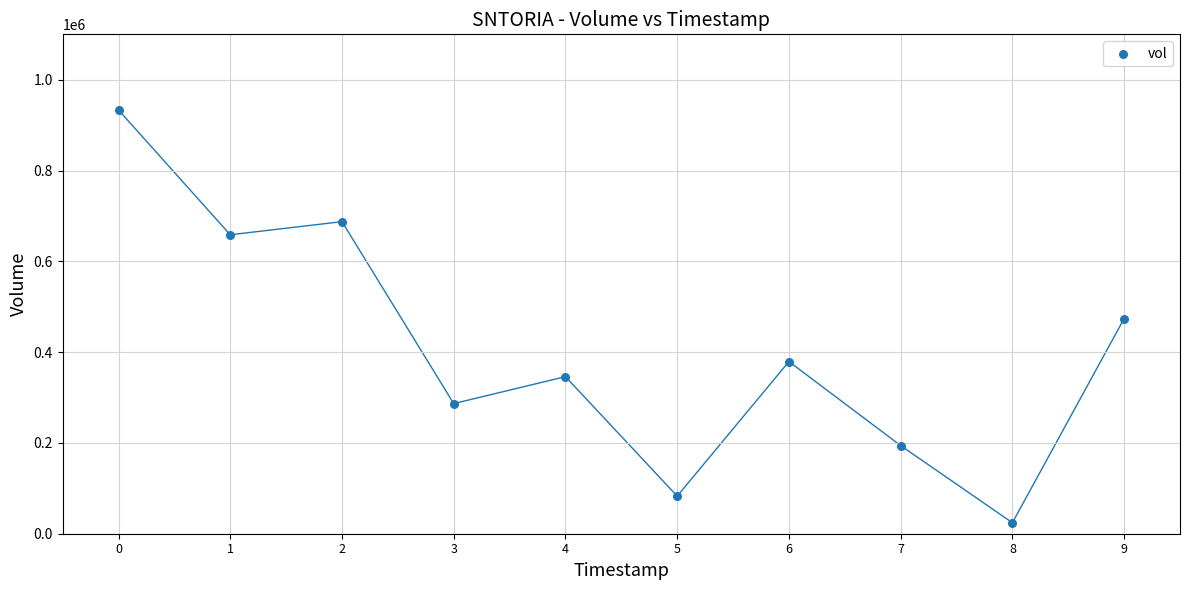

What is the average Y value?

406610